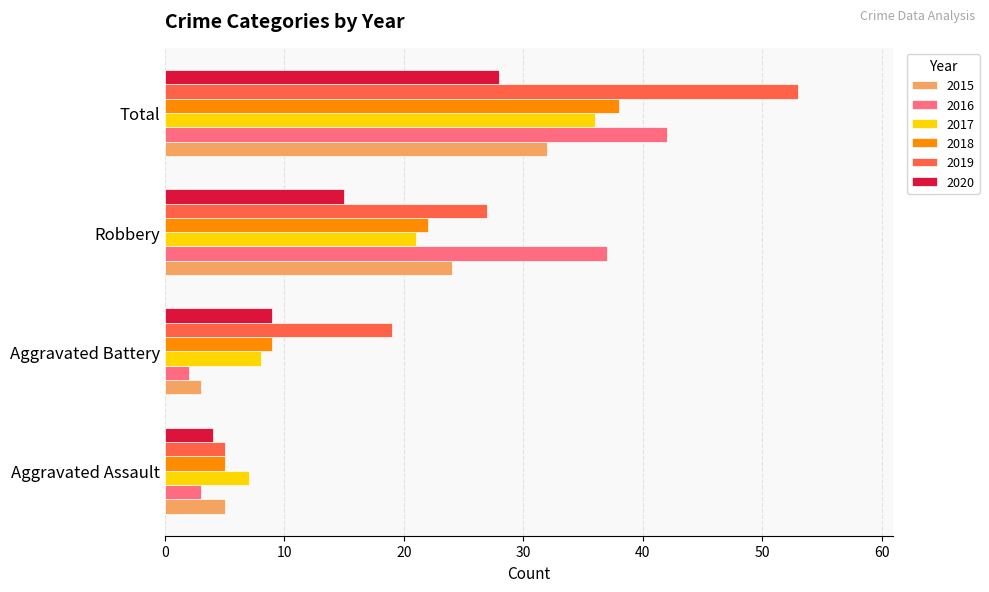

What are all the series names shown in the legend?

2015, 2016, 2017, 2018, 2019, 2020